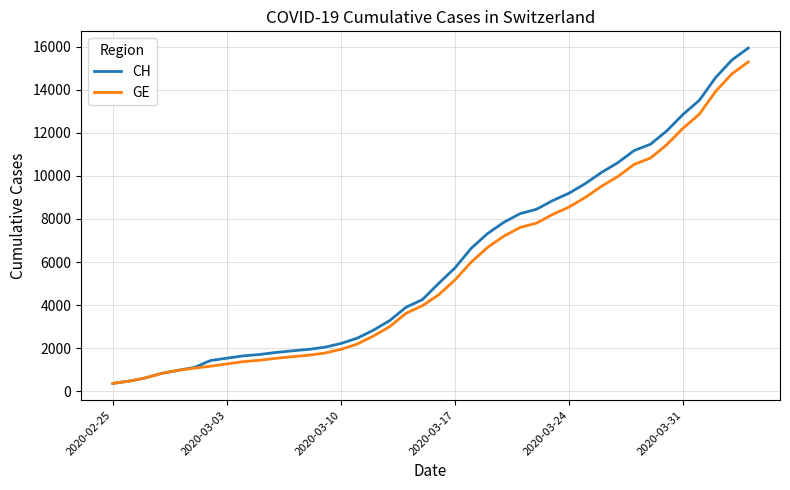

What is the smallest value displayed?

375